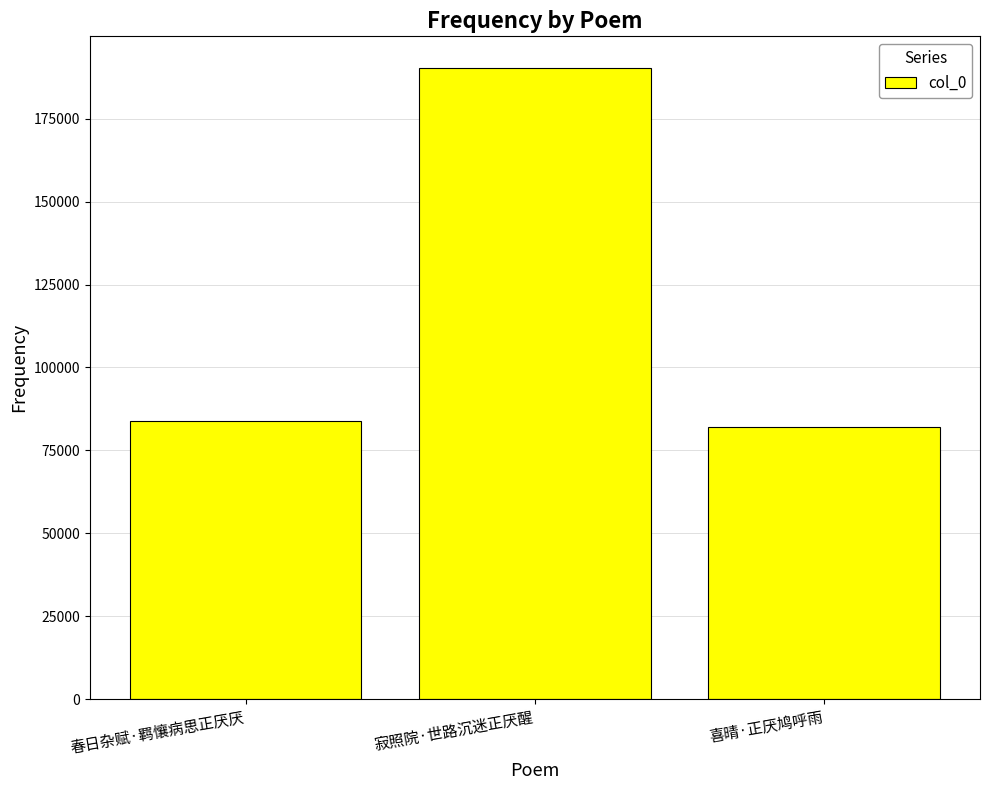

What position from the left is 春日杂赋·羁懹病思正厌厌?

1